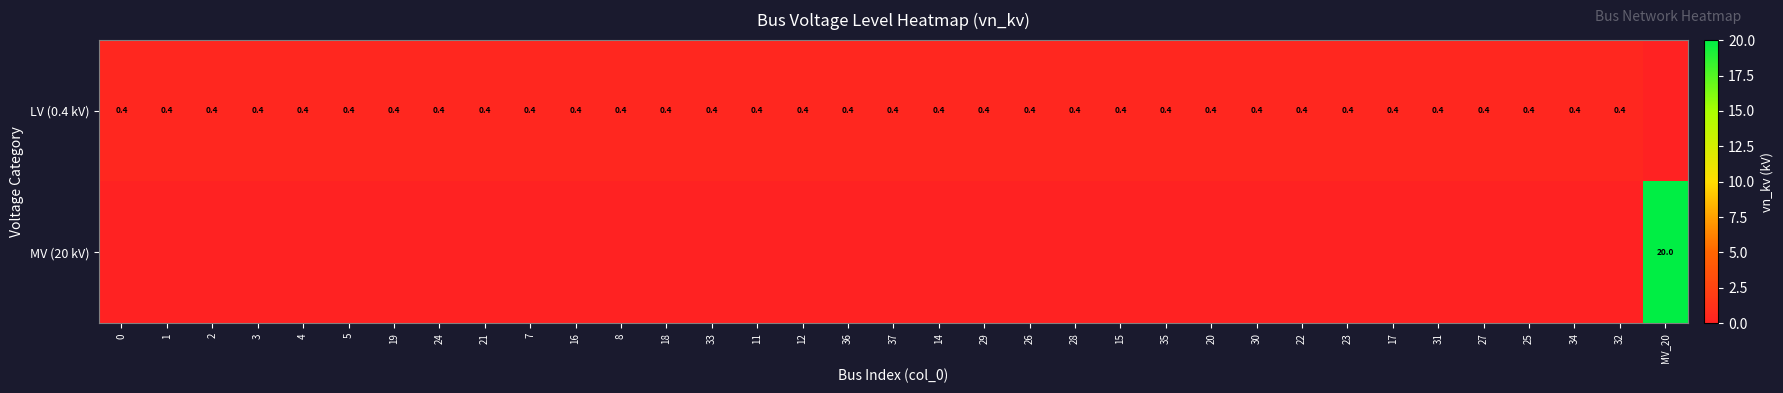

Between 24 and 1, which is larger?

24